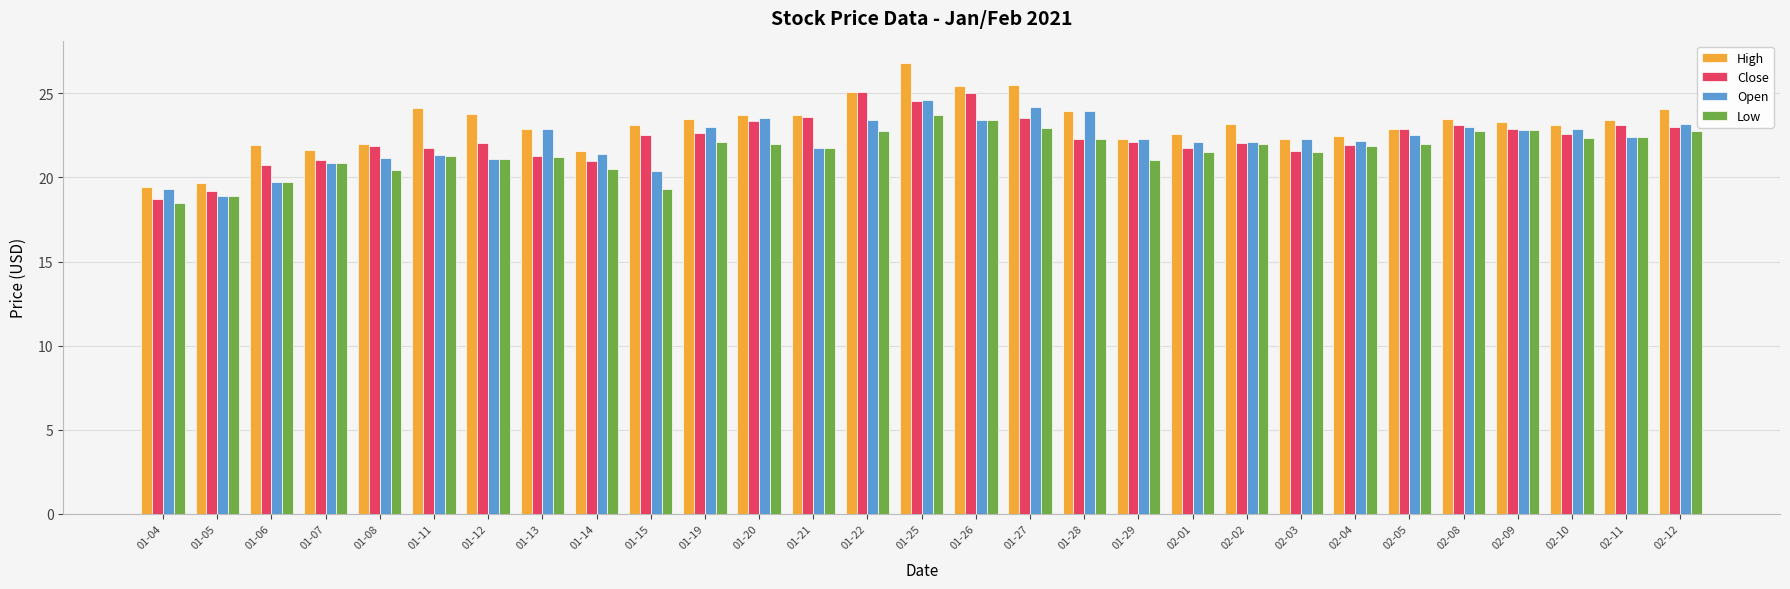

What is the label of the 27th bar from the right?

01-06